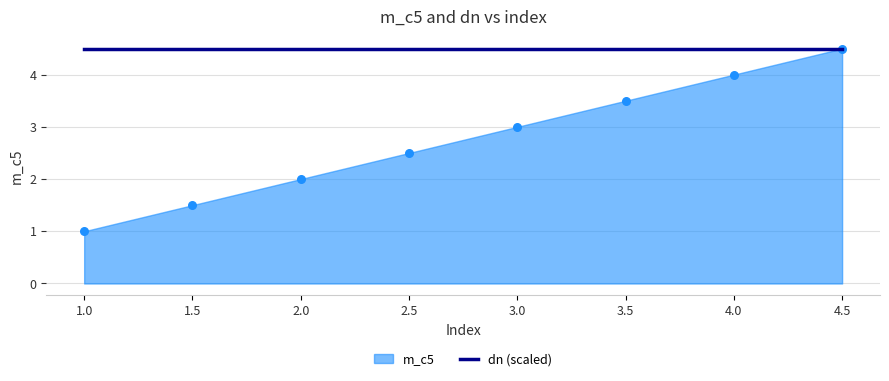

What is the change in value from 2.5 to 4.5?

+2.0